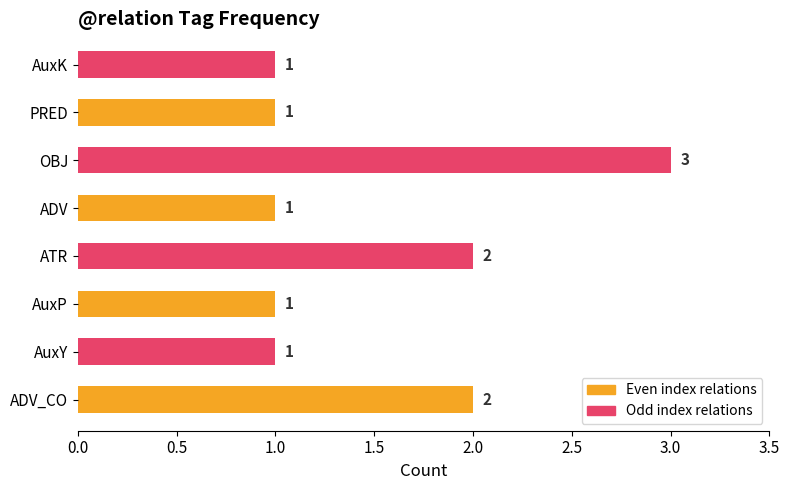

What is the maximum value shown in the chart?

3